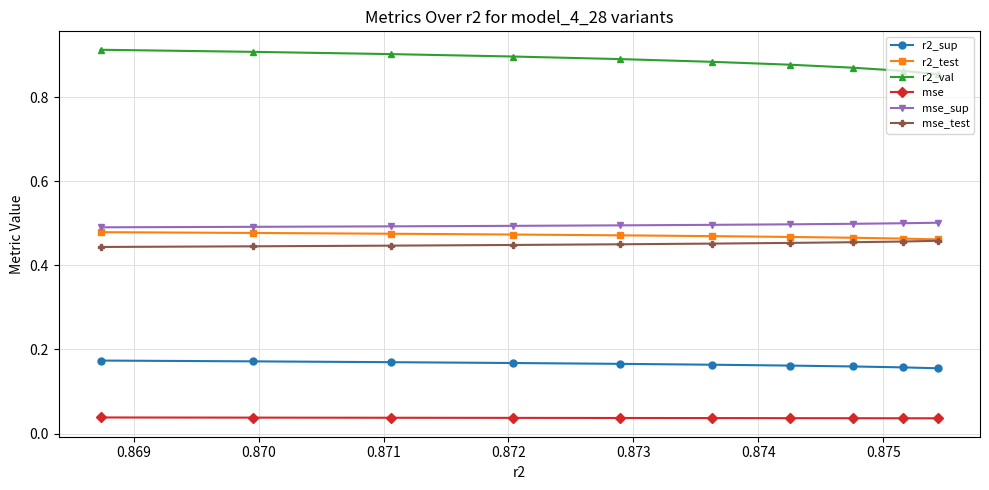

True or false: r2_val and r2_test intersect in this chart.

False